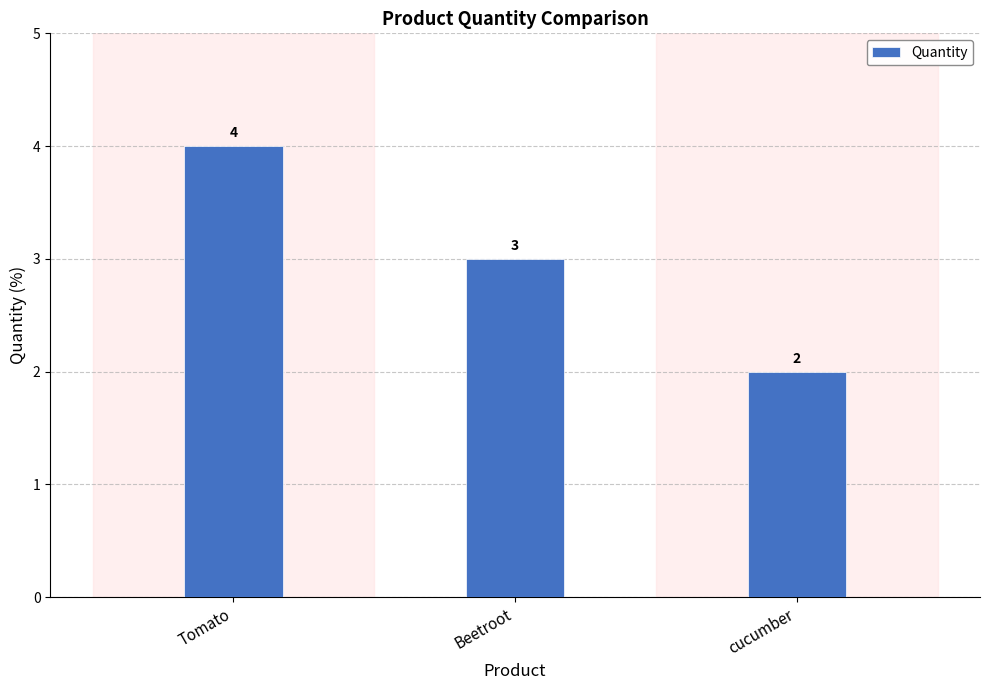

What is the label of the 3rd bar from the left?

cucumber